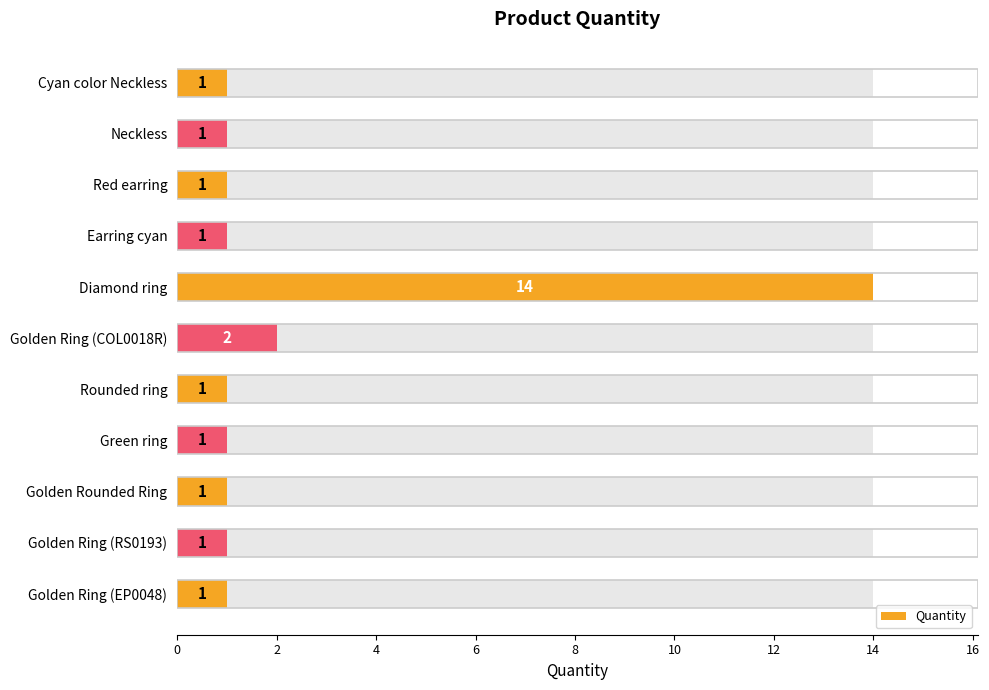

The chart shows a value of 2 at Golden Ring (EP0048). True or false?

False